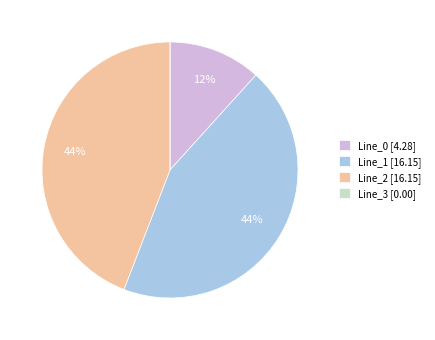

Does any single category account for the majority?

No